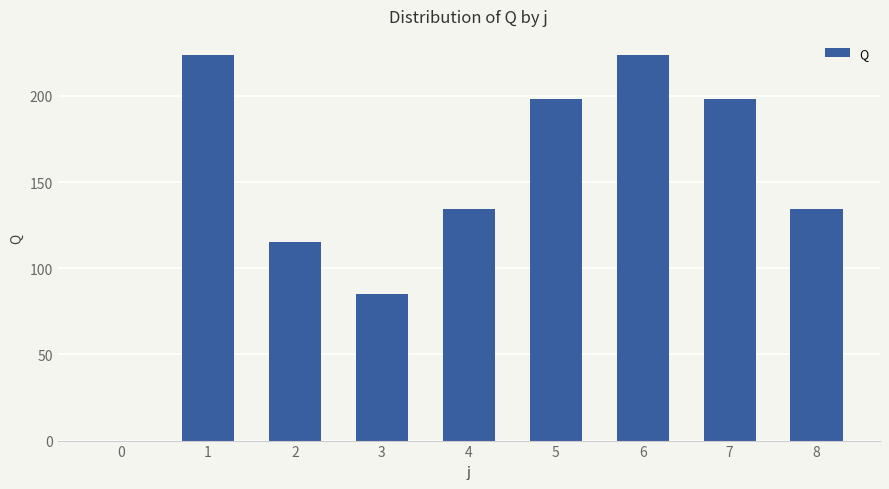

True or false: the data shows 336.6 at 7.

False